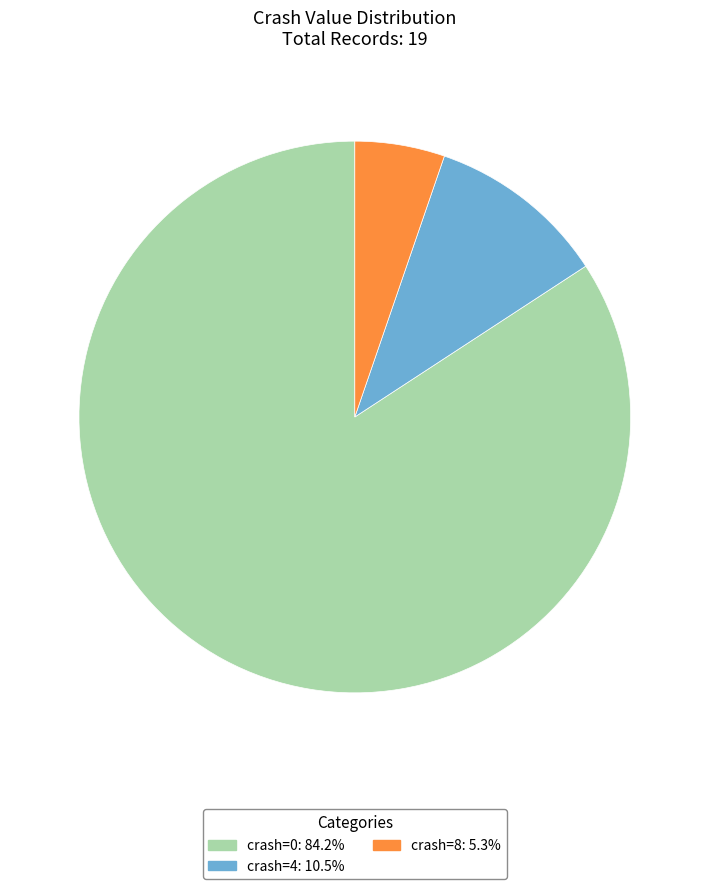

Approximately how many times larger is the value at crash=0: 84.2% compared to crash=4: 10.5%?

8.0